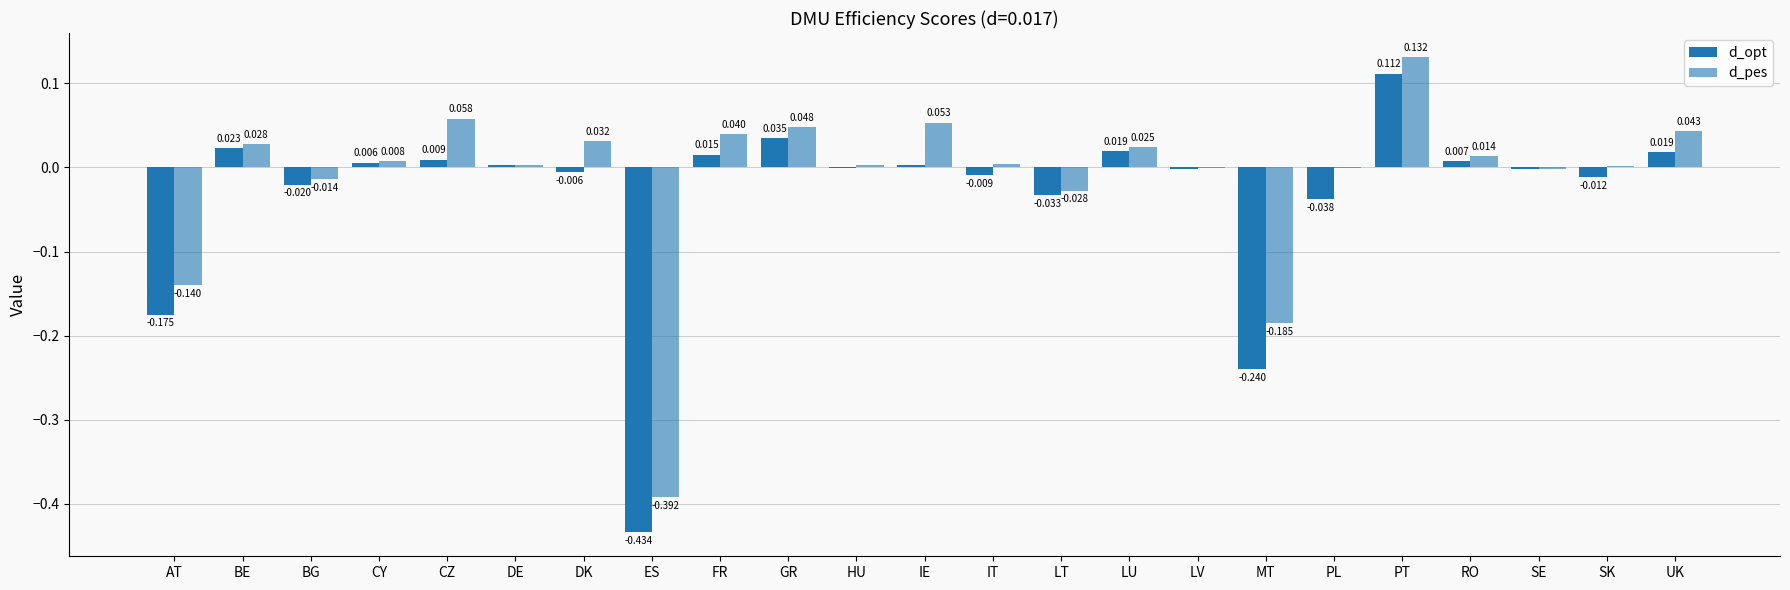

The d_pes series shows 0.1 at GR. True or false?

False